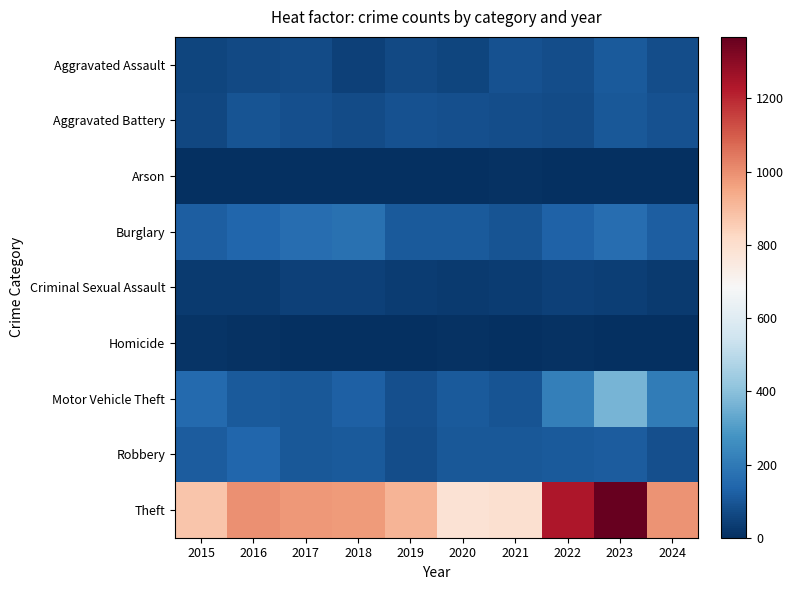

Rank the series by their maximum value, from lowest to highest.

Arson, Homicide, Criminal Sexual Assault, Aggravated Battery, Aggravated Assault, Robbery, Burglary, Motor Vehicle Theft, Theft